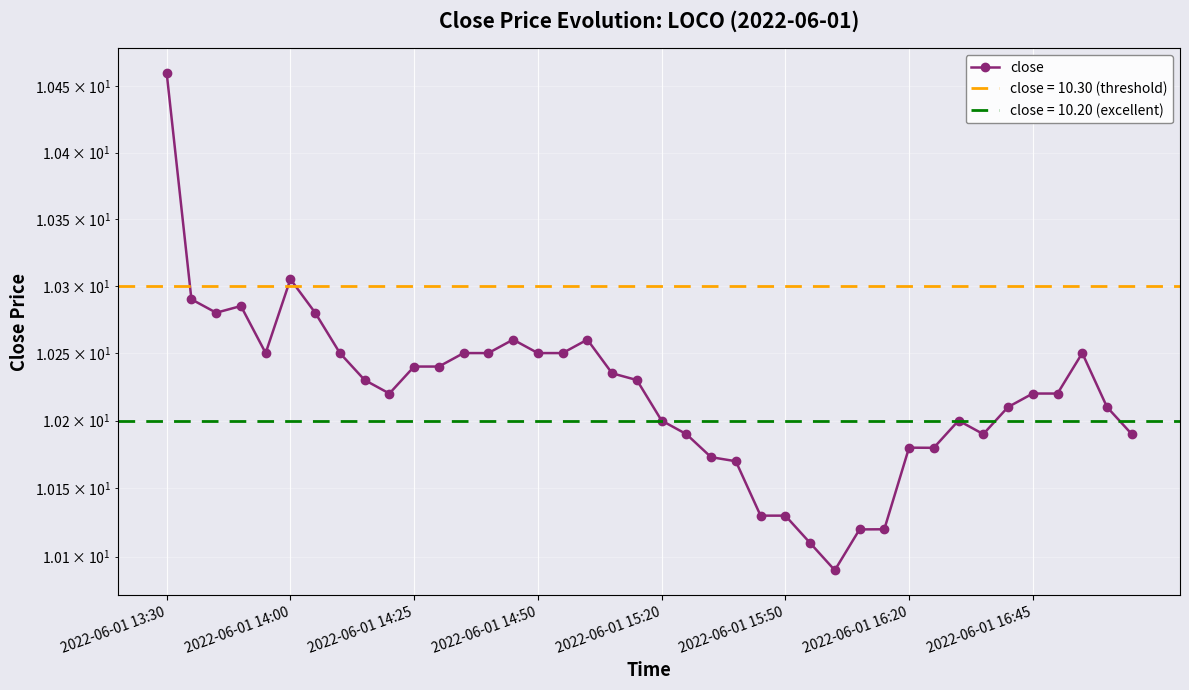

Which label corresponds to the largest value in the chart?

2022-06-01 13:30